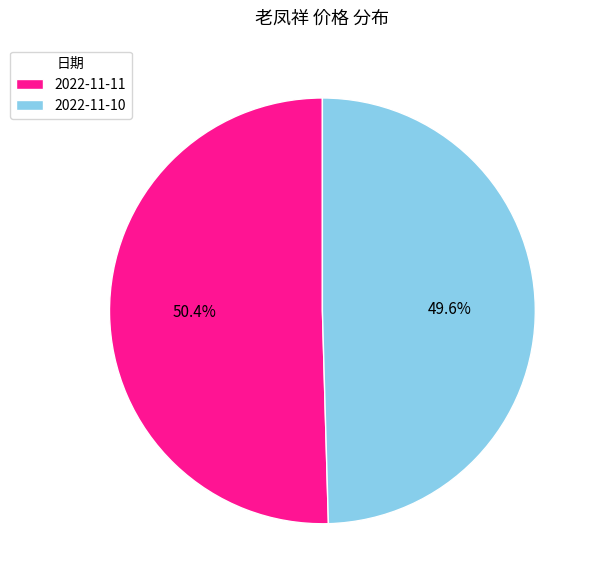

Combined, do 2022-11-10 and 2022-11-11 account for over 50%?

Yes